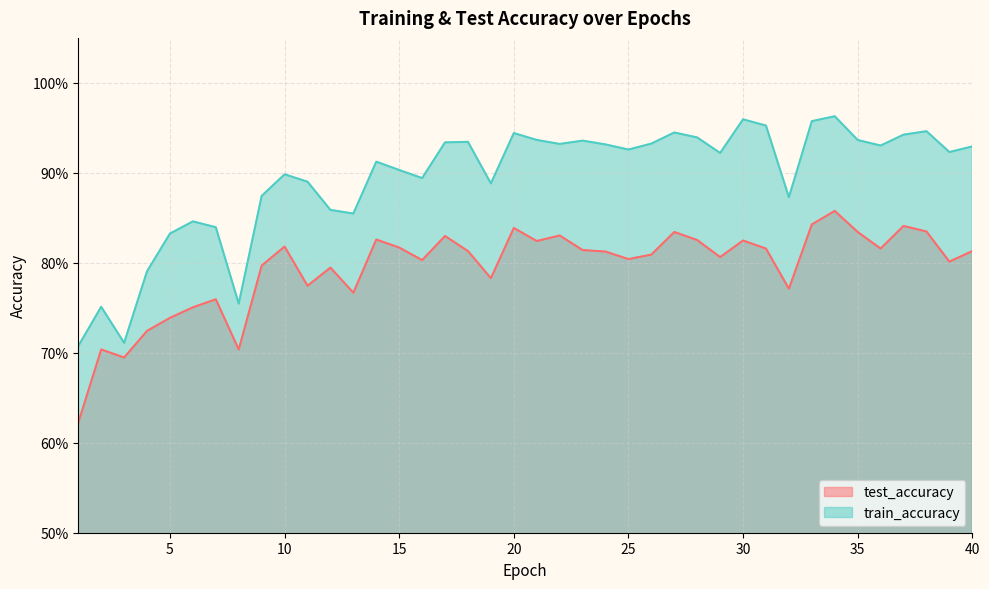

What is the sum of all train_accuracy values?

35.7